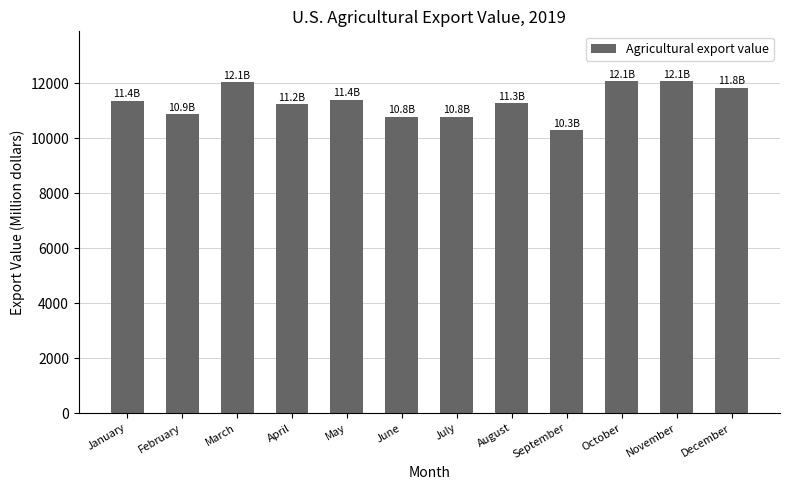

Are the bars horizontal?

No